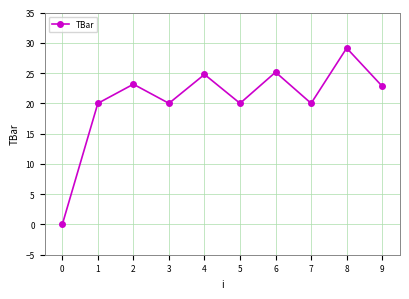

How many points are higher than both their immediate neighbors (excluding endpoints)?

4